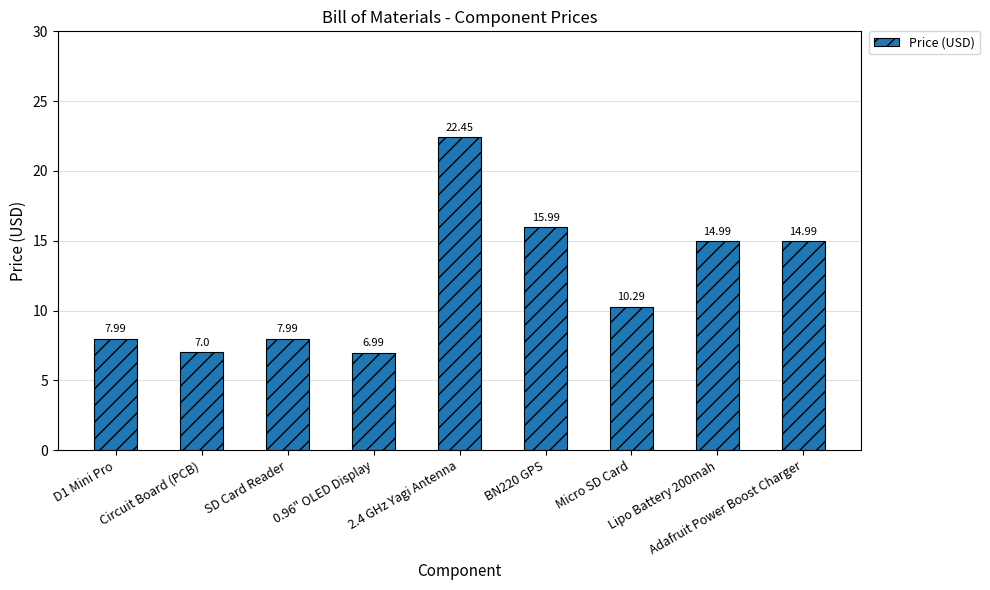

What is the average value?

12.1